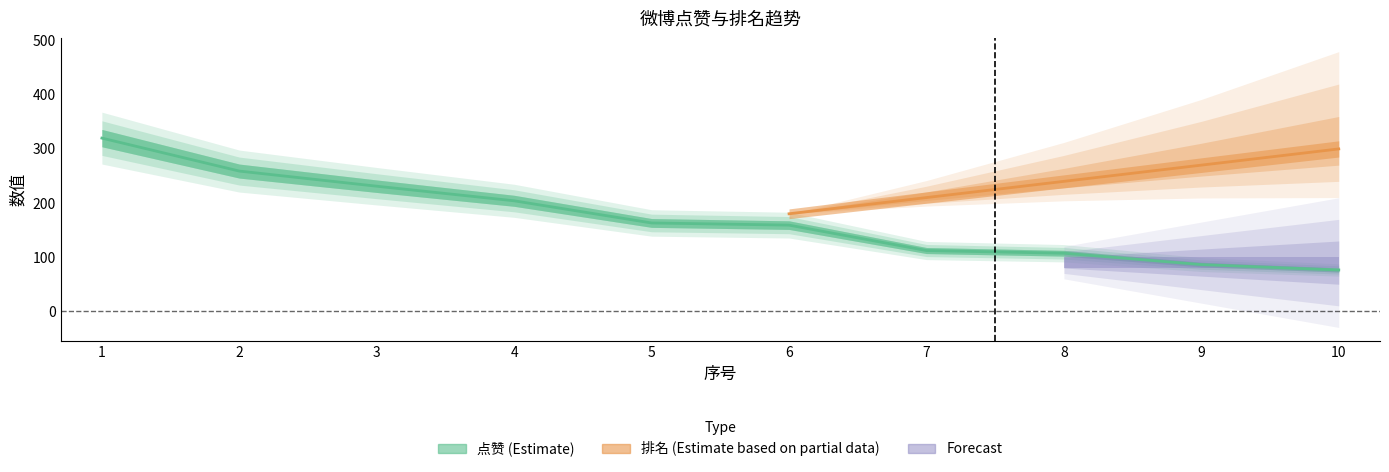

Approximately how many times larger is the value at 6 compared to 8?

1.5